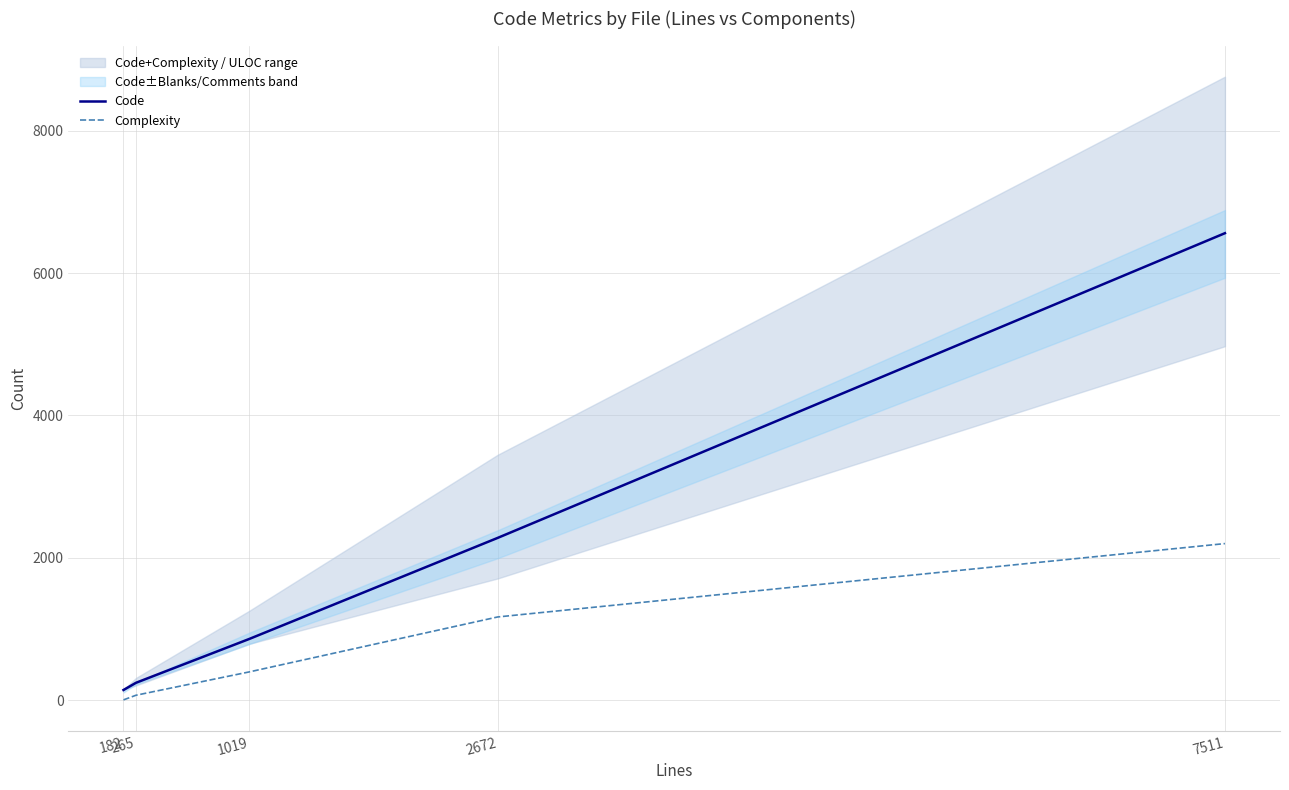

Reading left to right, what are all the values shown in this chart?

Code: 142	243	859	2279	6560
Complexity: 3	68	396	1168	2199